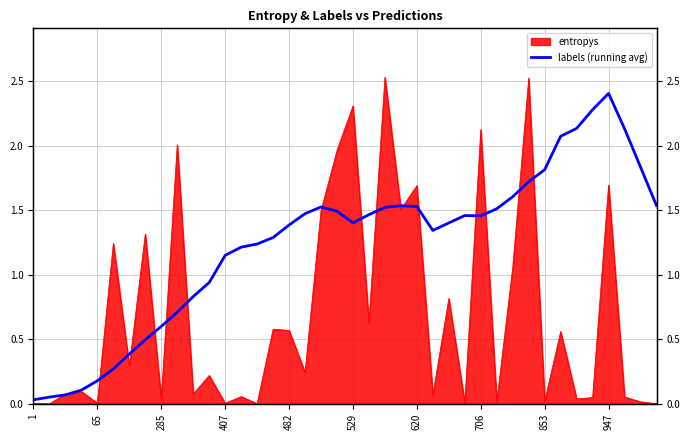

At which category does the data reach its first local peak?

18